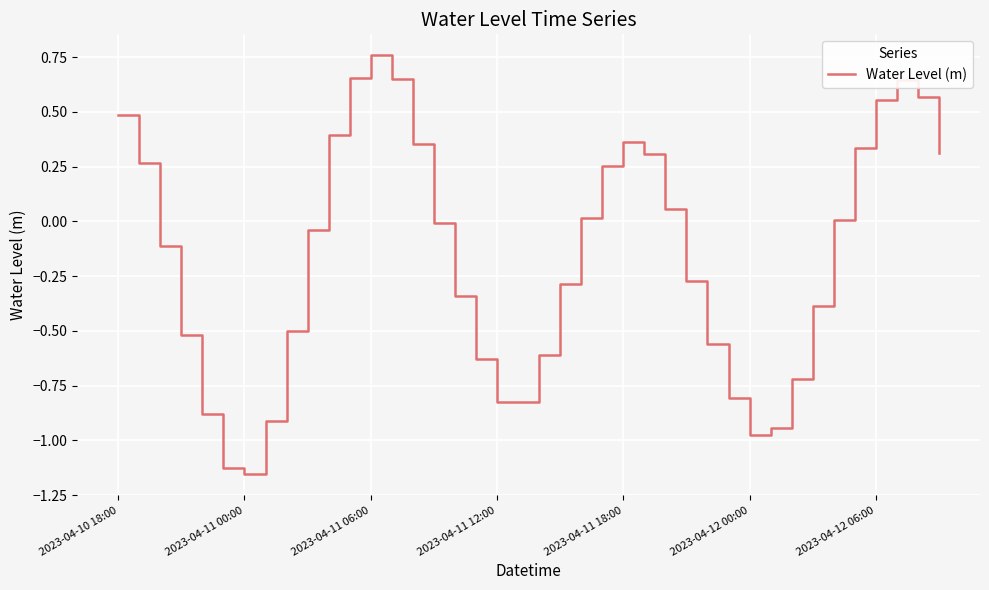

What is the difference between the maximum and minimum values?

1.9